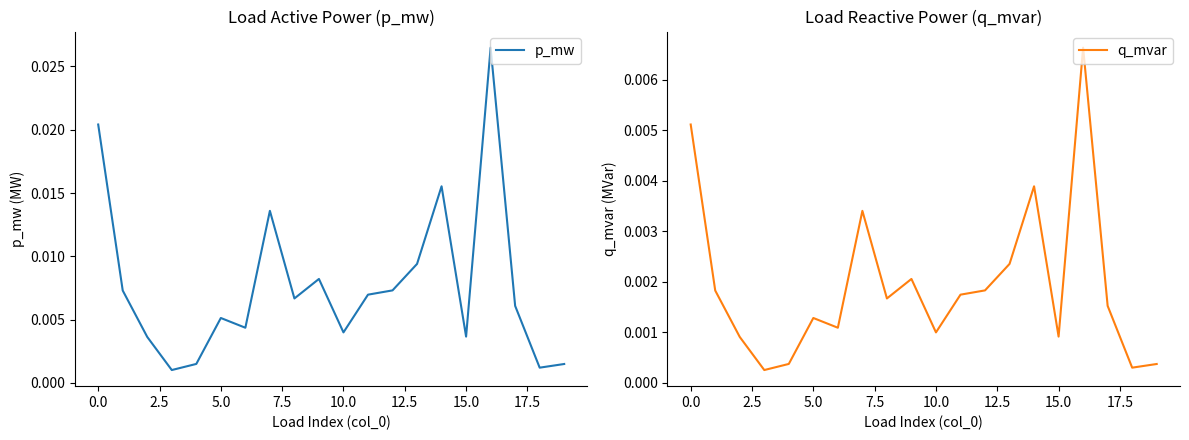

Between 2.5 and 15, which is larger?

15